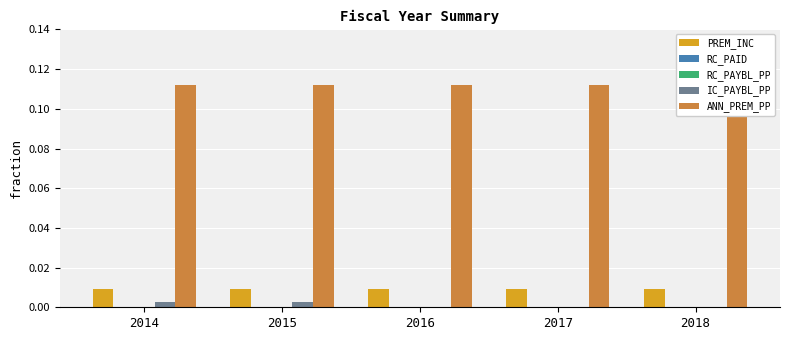

Are the bars horizontal?

No